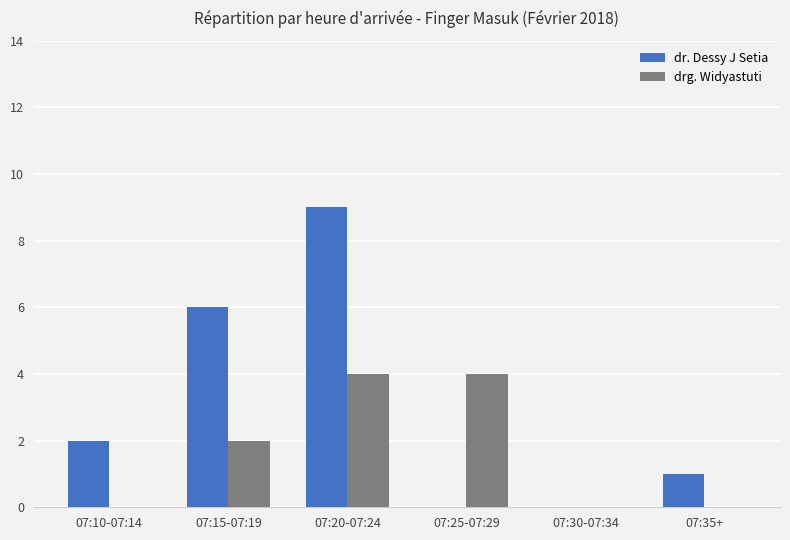

Reading left to right, list all the values displayed in this chart.

dr. Dessy J Setia: 2	6	9	0	0	1
drg. Widyastuti: 0	2	4	4	0	0